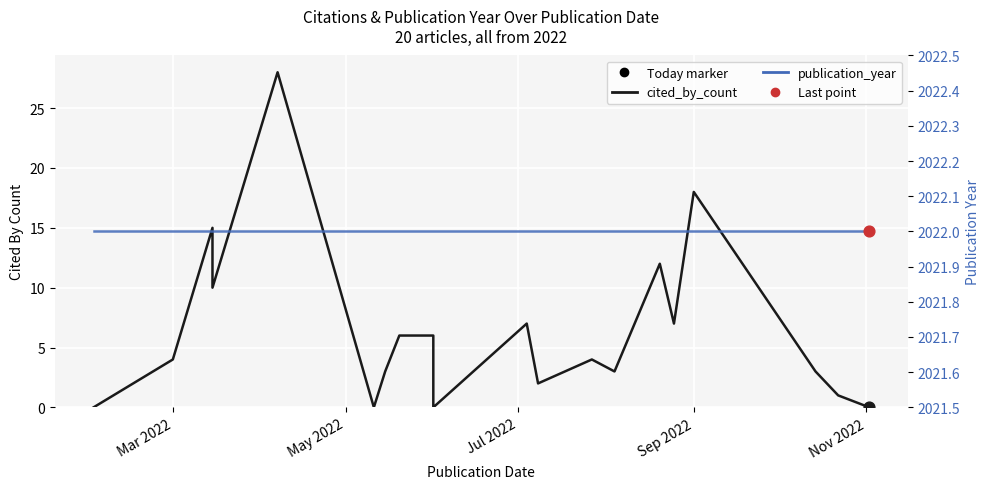

At how many categories does at least one series exceed 1113?

20